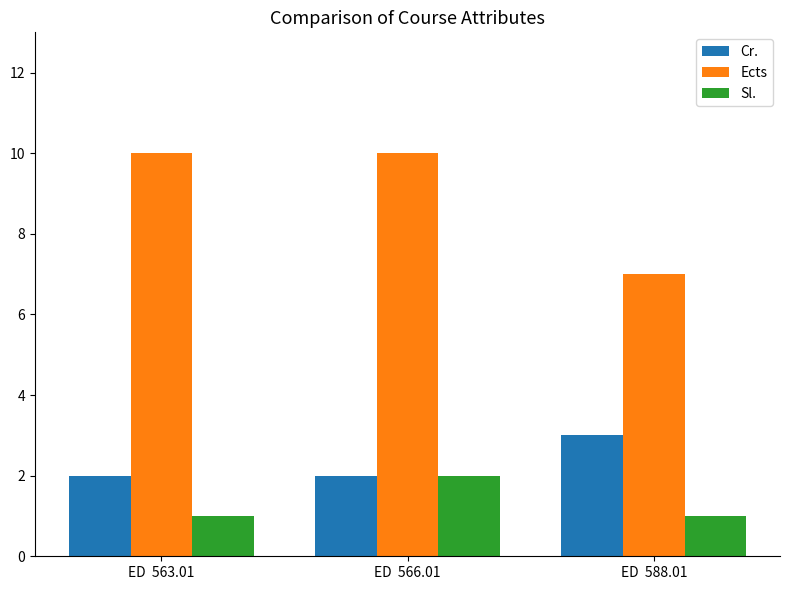

Which series has the widest spread of values?

Ects